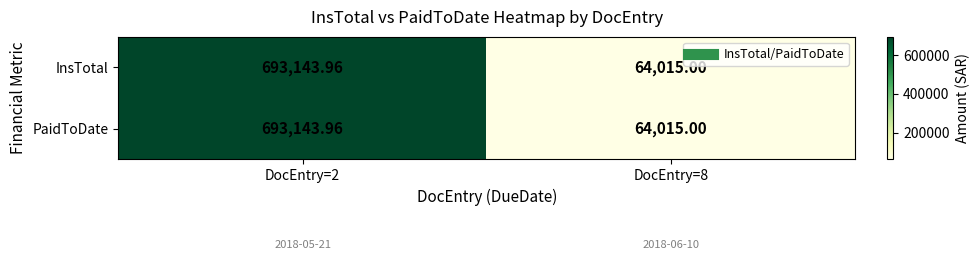

Reading left to right, what are all the values shown in this chart?

InsTotal: DocEntry=2=693144.0	DocEntry=8=64015.0
PaidToDate: DocEntry=2=693144.0	DocEntry=8=64015.0